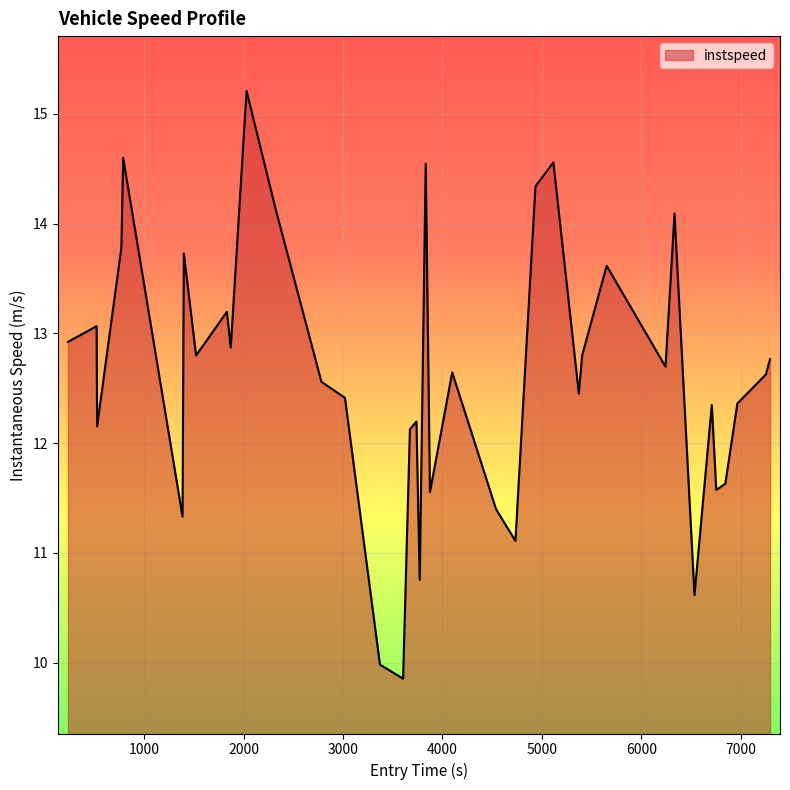

What is the smallest value displayed?

9.9